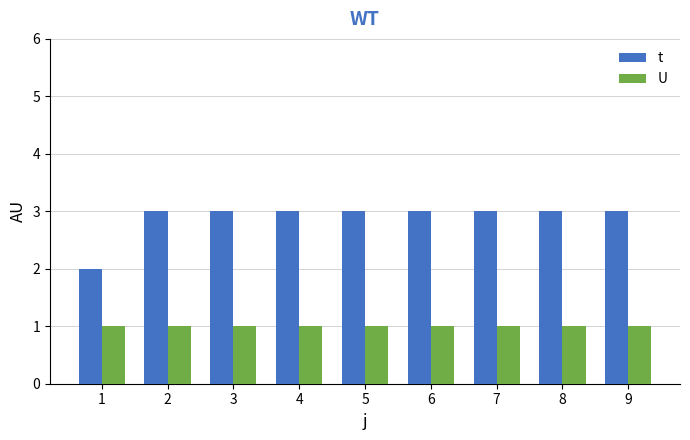

What is the sum of all U values?

9